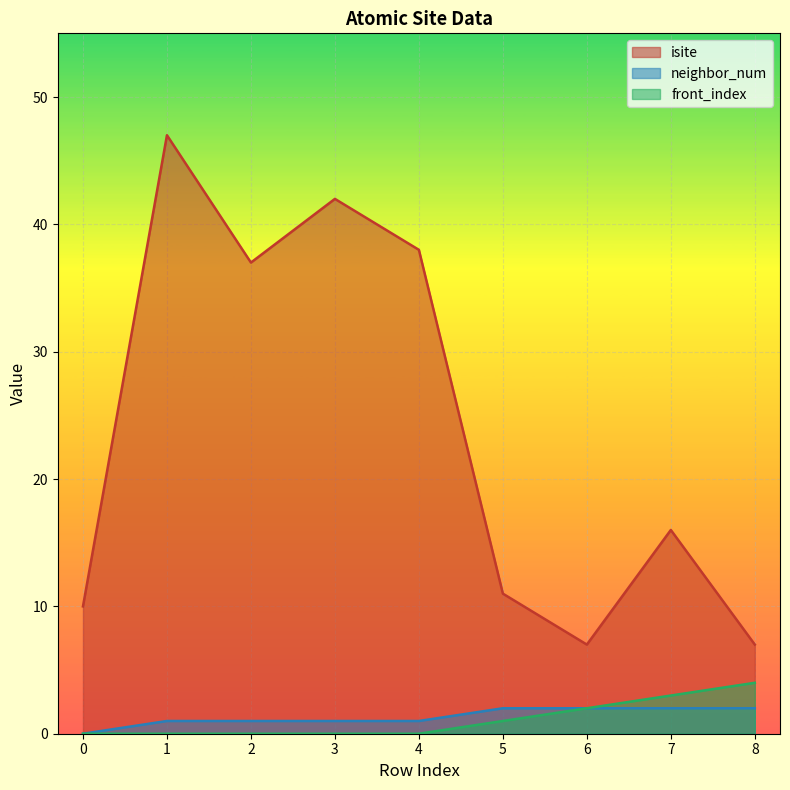

Rank the categories by isite value from highest to lowest.

1, 3, 4, 2, 7, 5, 0, 6, 8